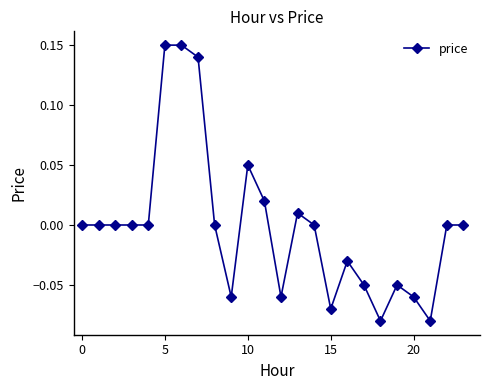

True or false: the data has more than 1 interior local peaks.

True